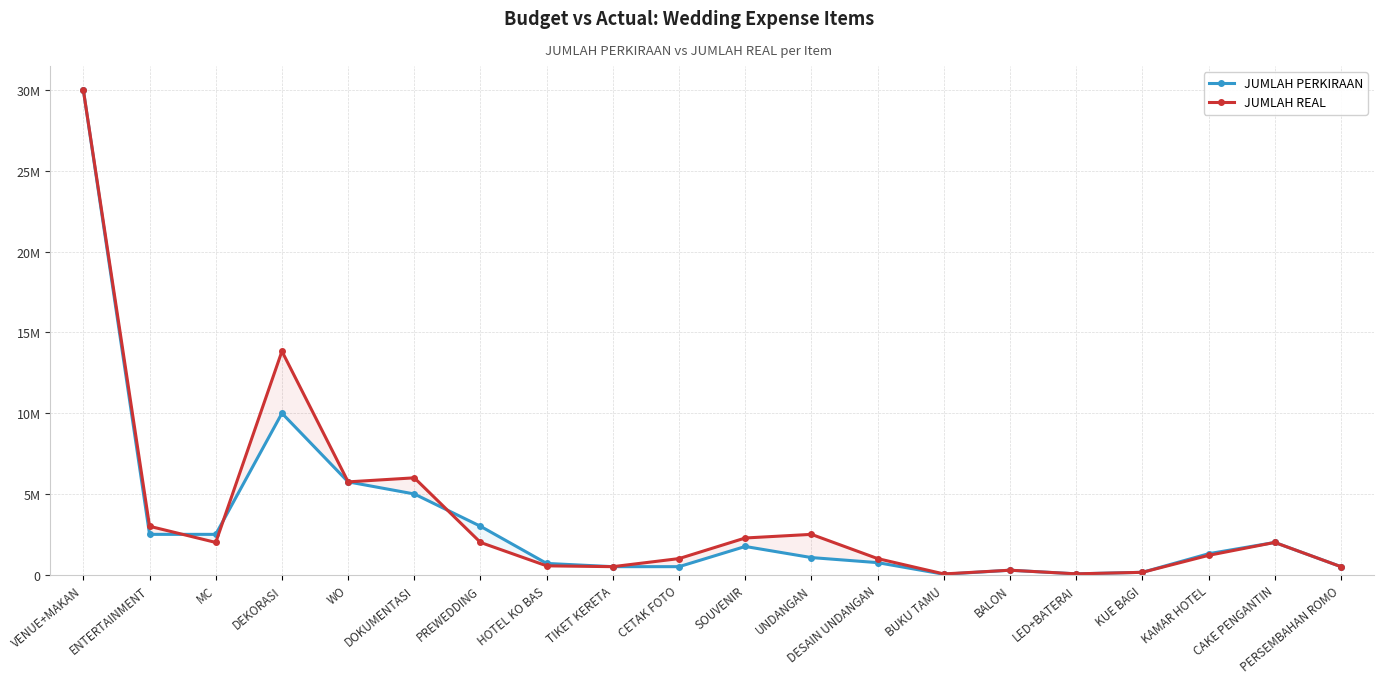

What is the sum of all JUMLAH PERKIRAAN values?

68327500